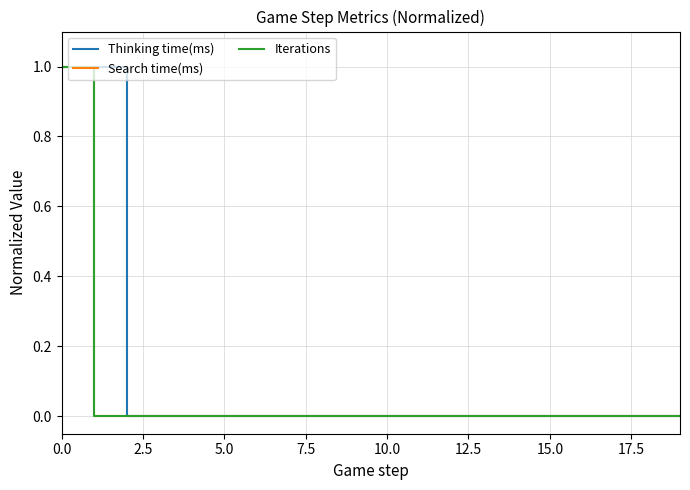

Does the chart display data point markers on the line(s)?

No